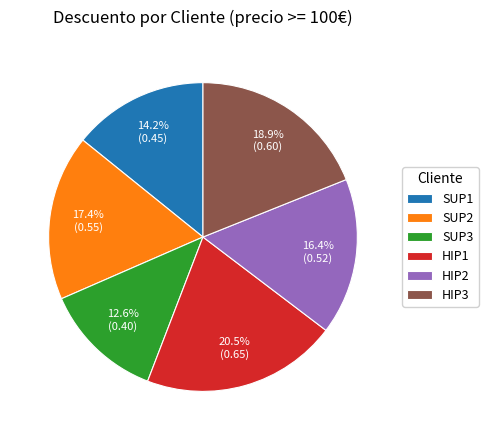

To the nearest percent, what is the difference between the largest and smallest slice percentages?

8%